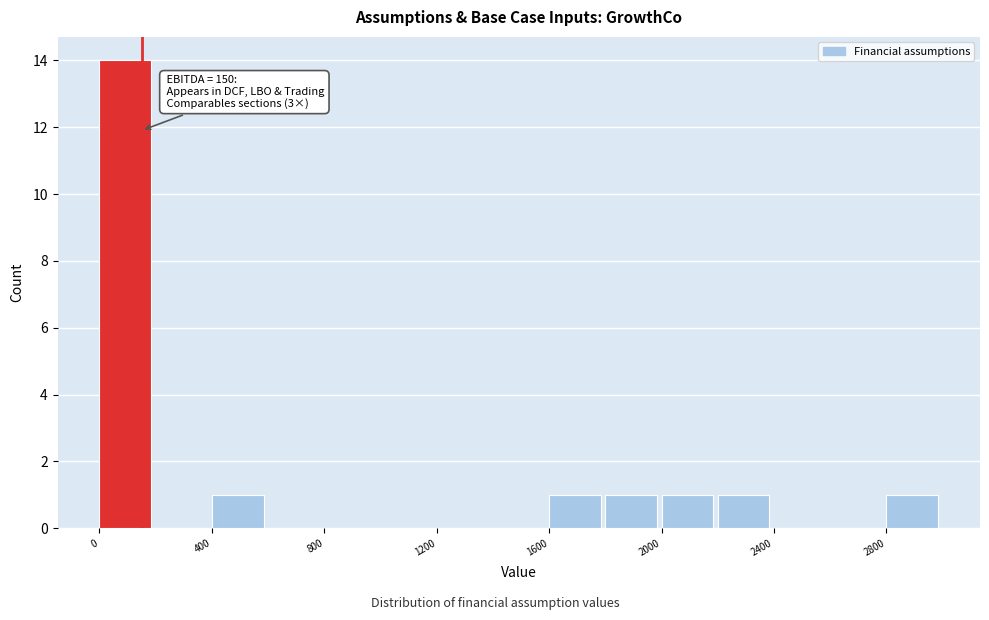

Read against the x-axis, roughly where is the centre of the tallest bar?

100